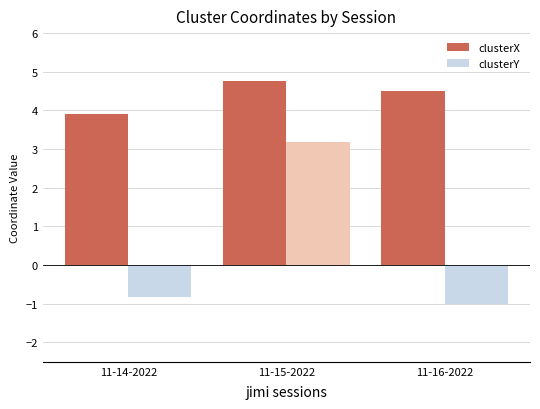

Between 11-15-2022 and 11-16-2022, which series saw the biggest shift?

clusterY